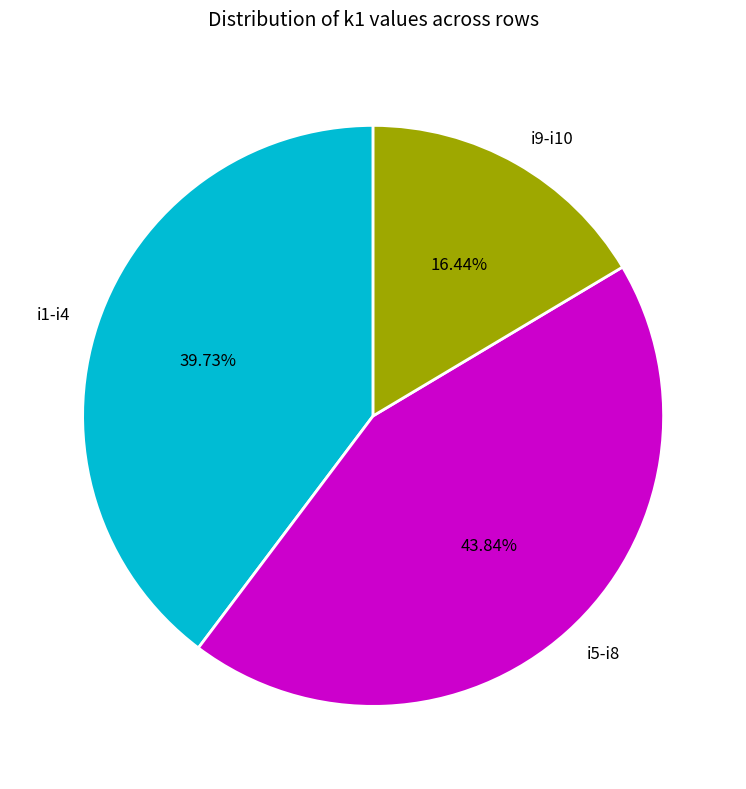

Does any single category account for the majority?

No